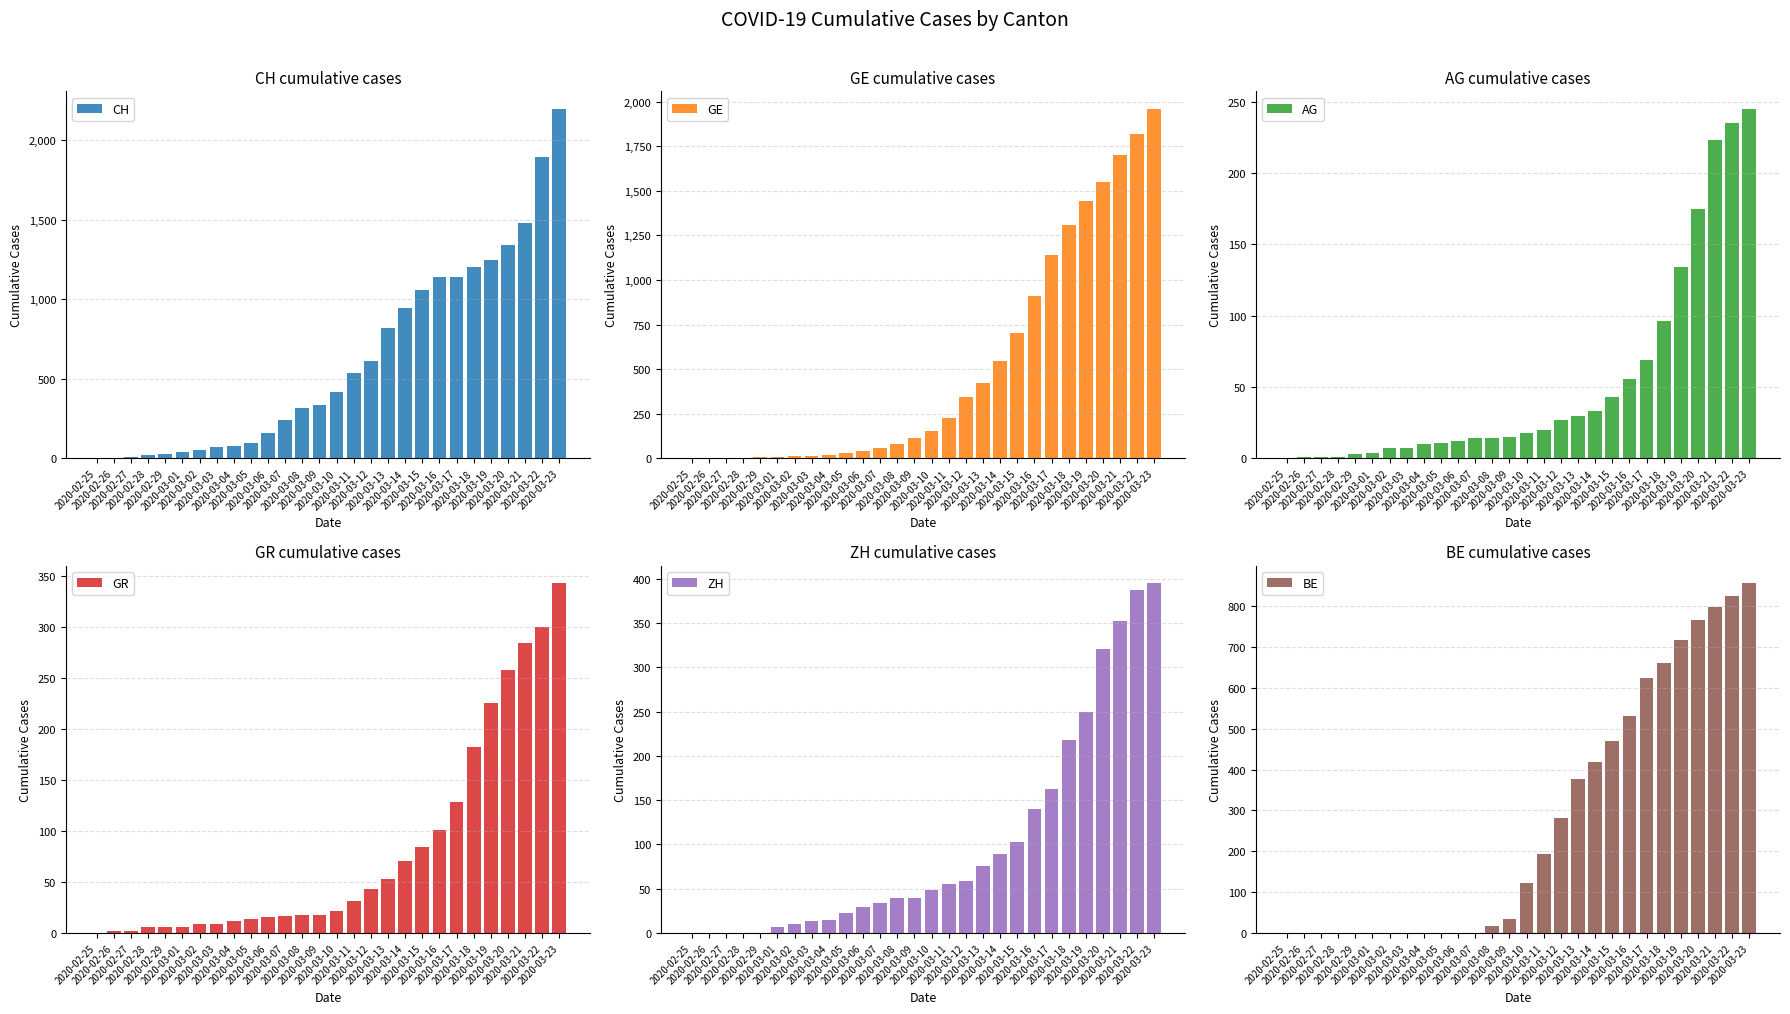

The value of GR at 2020-02-27 is 2. True or false?

True